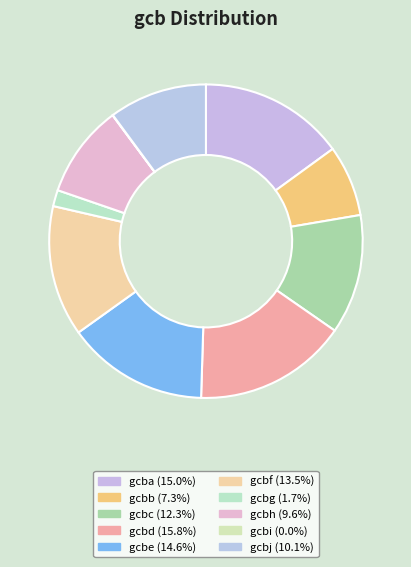

What is the total percentage of gcbd and gcbf?

29.3%